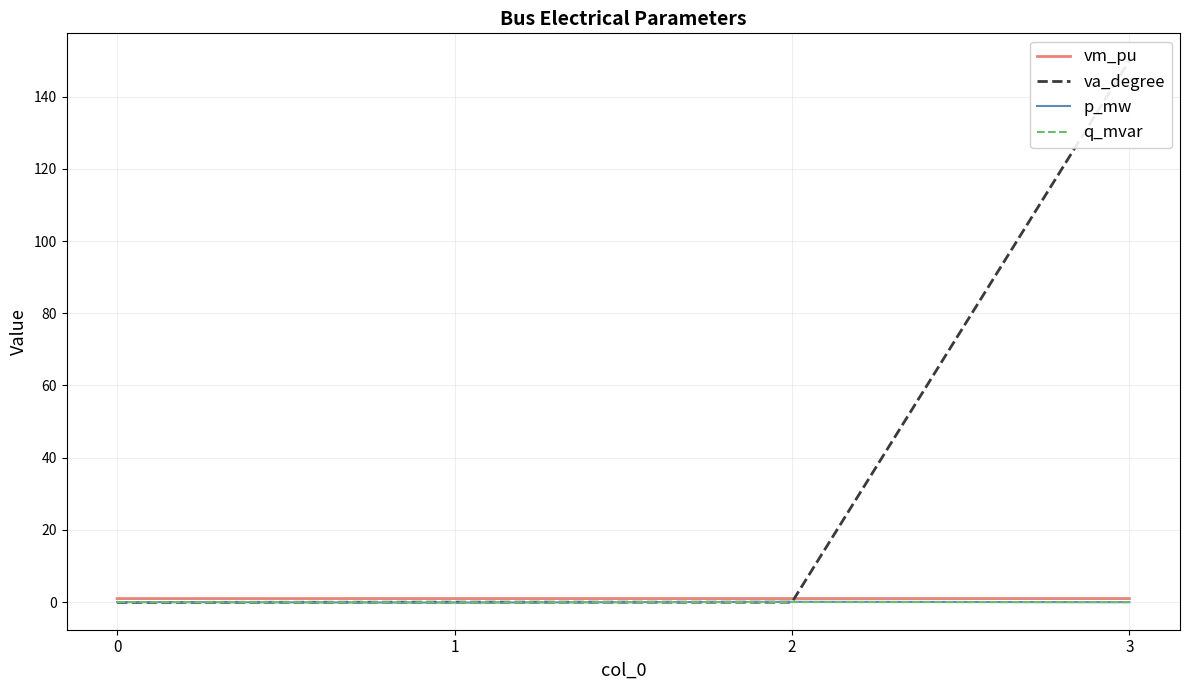

How many data points does each series have?

4